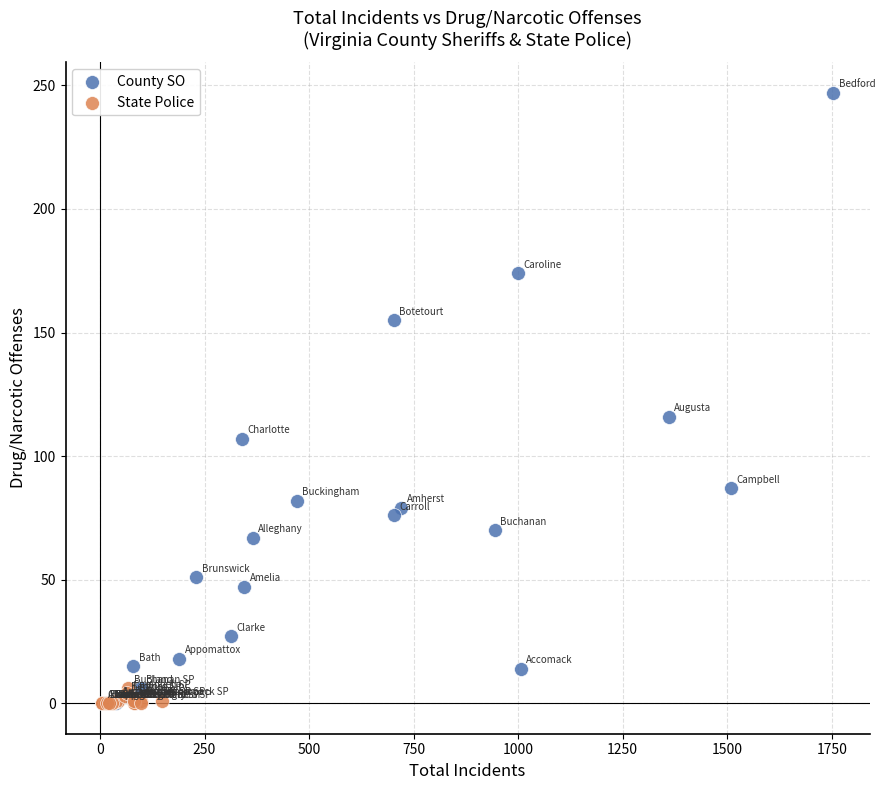

What are all the series names shown in the legend?

County SO, State Police